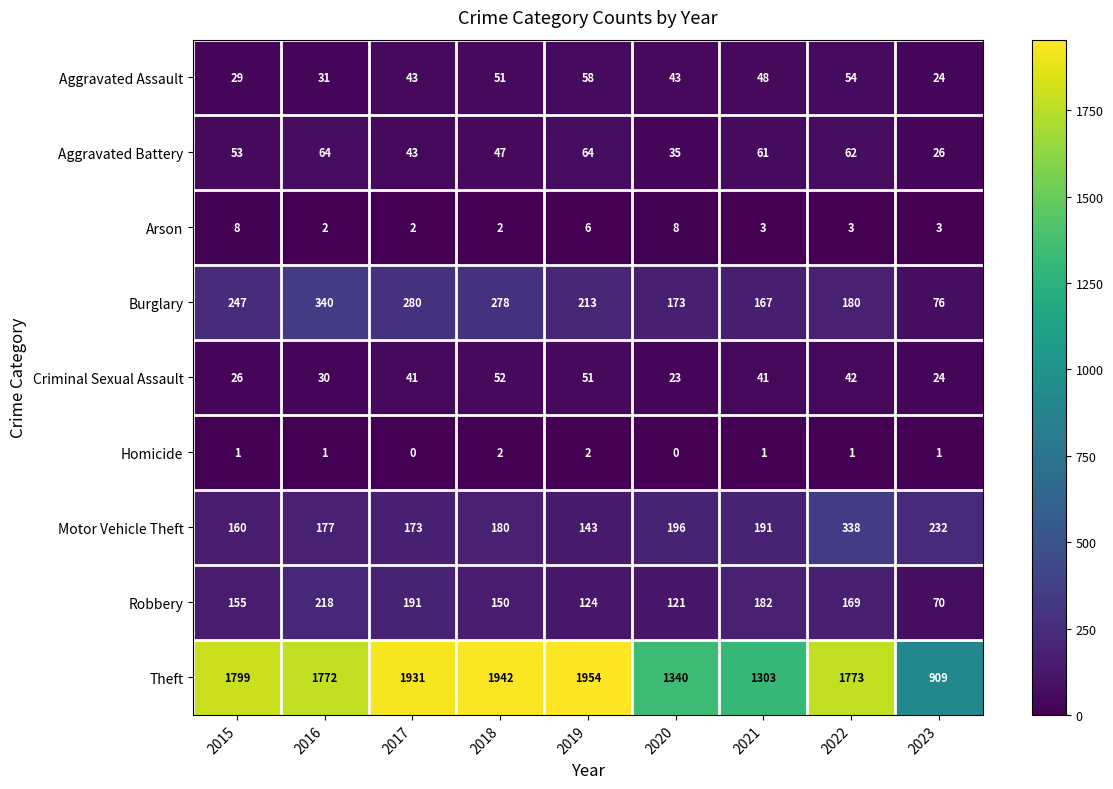

What is the difference between the highest and lowest values at 2015?

1798